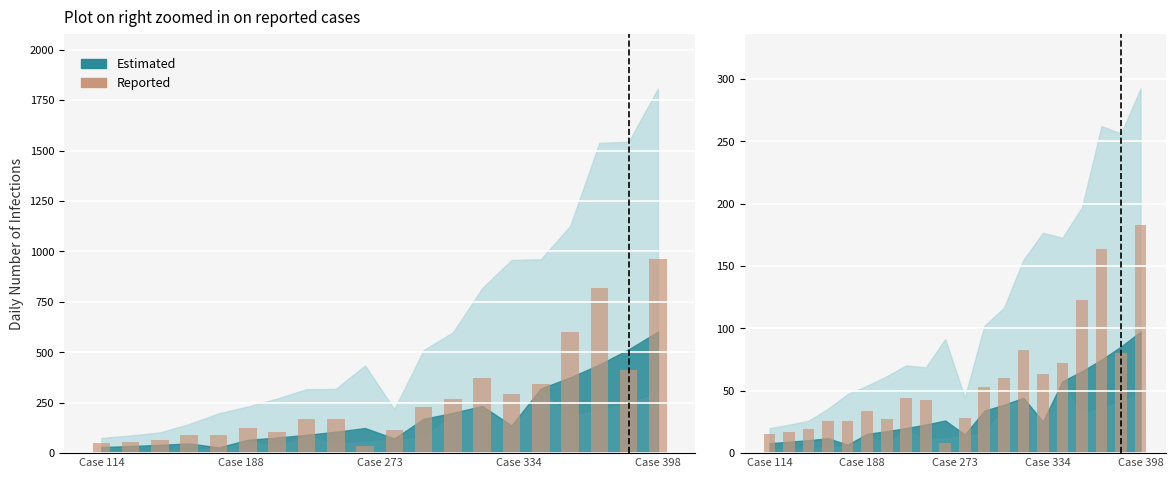

Are the bars grouped side by side (vs. stacked)?

No